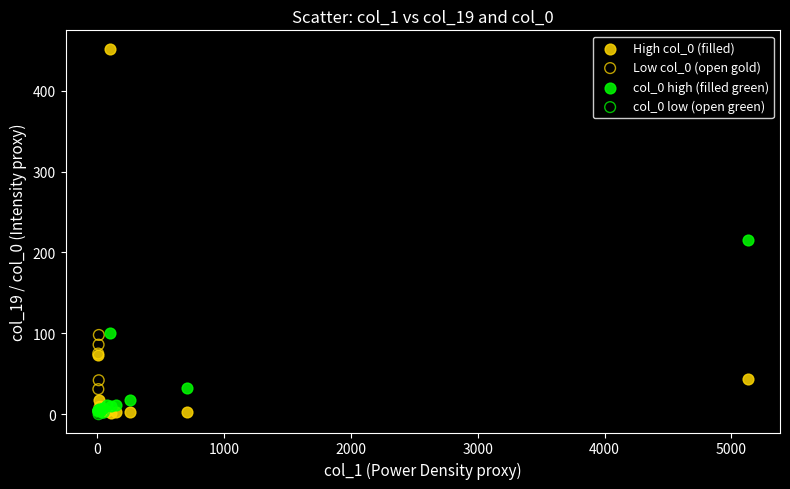

Which series reaches the maximum Y coordinate?

High col_0 (filled)